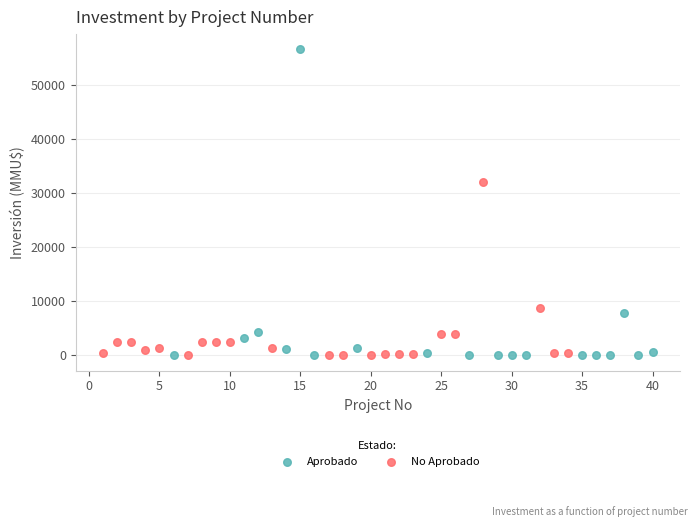

Which series has the widest spread of Y values?

Aprobado